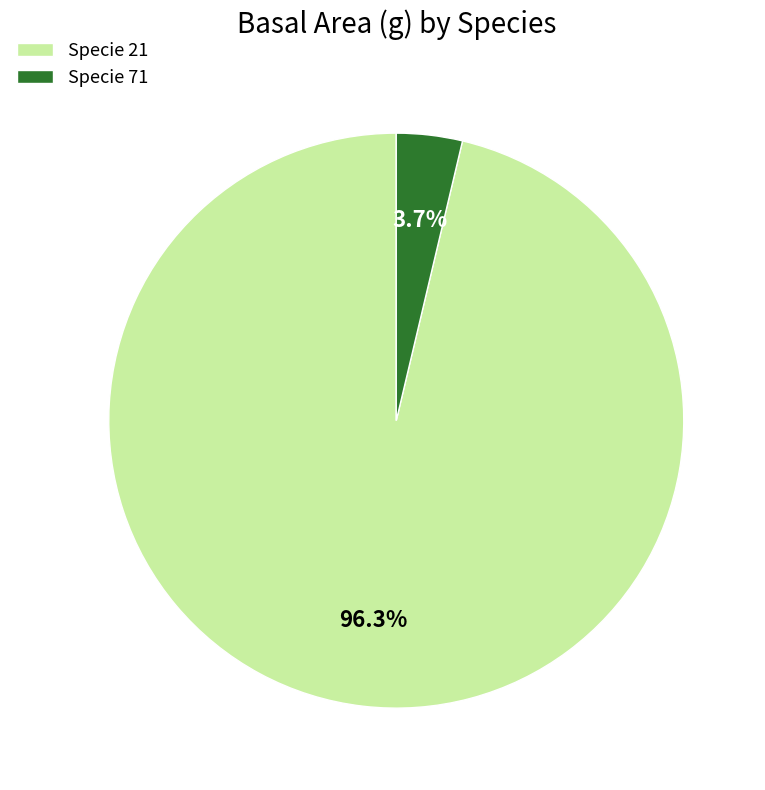

What percentage do Specie 71 and Specie 21 together represent?

100.0%